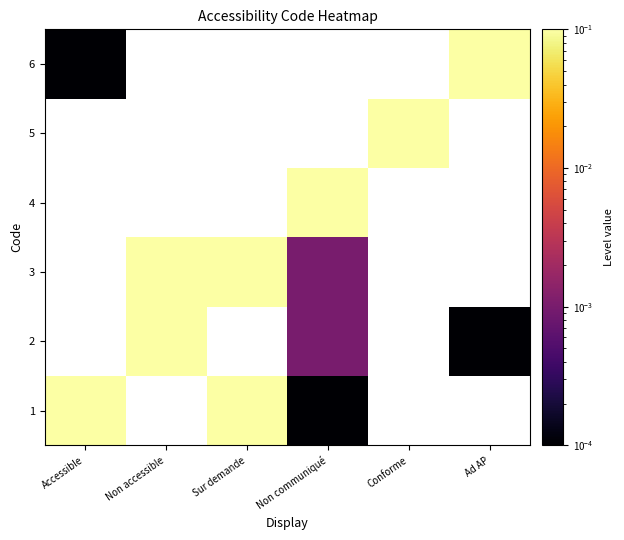

Count the number of categories in the chart.

6